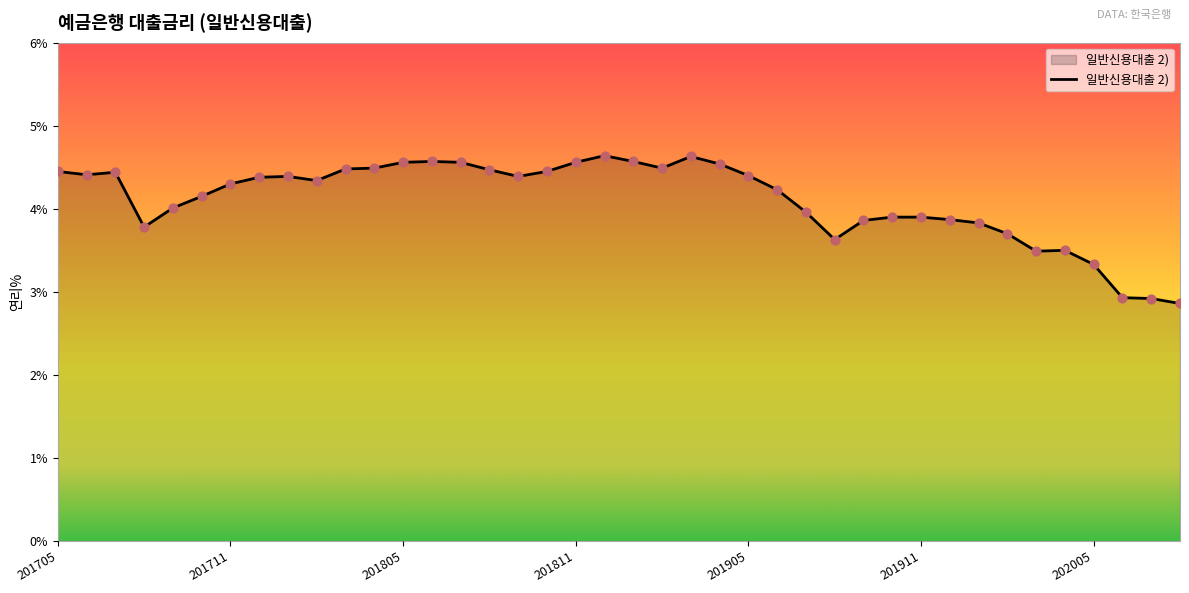

What is the difference between the maximum and minimum values?

1.8